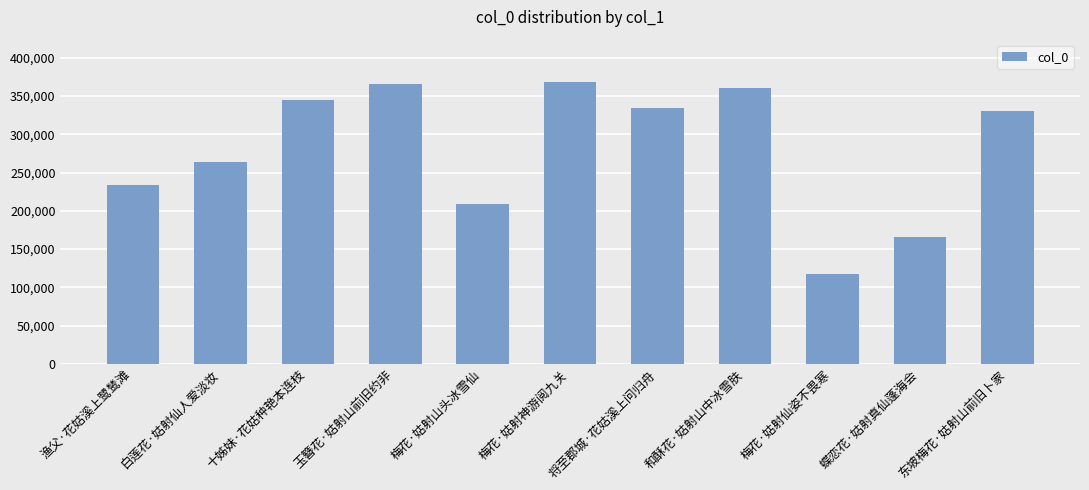

What is the label of the 8th bar from the left?

和酥花·姑射山中冰雪肤